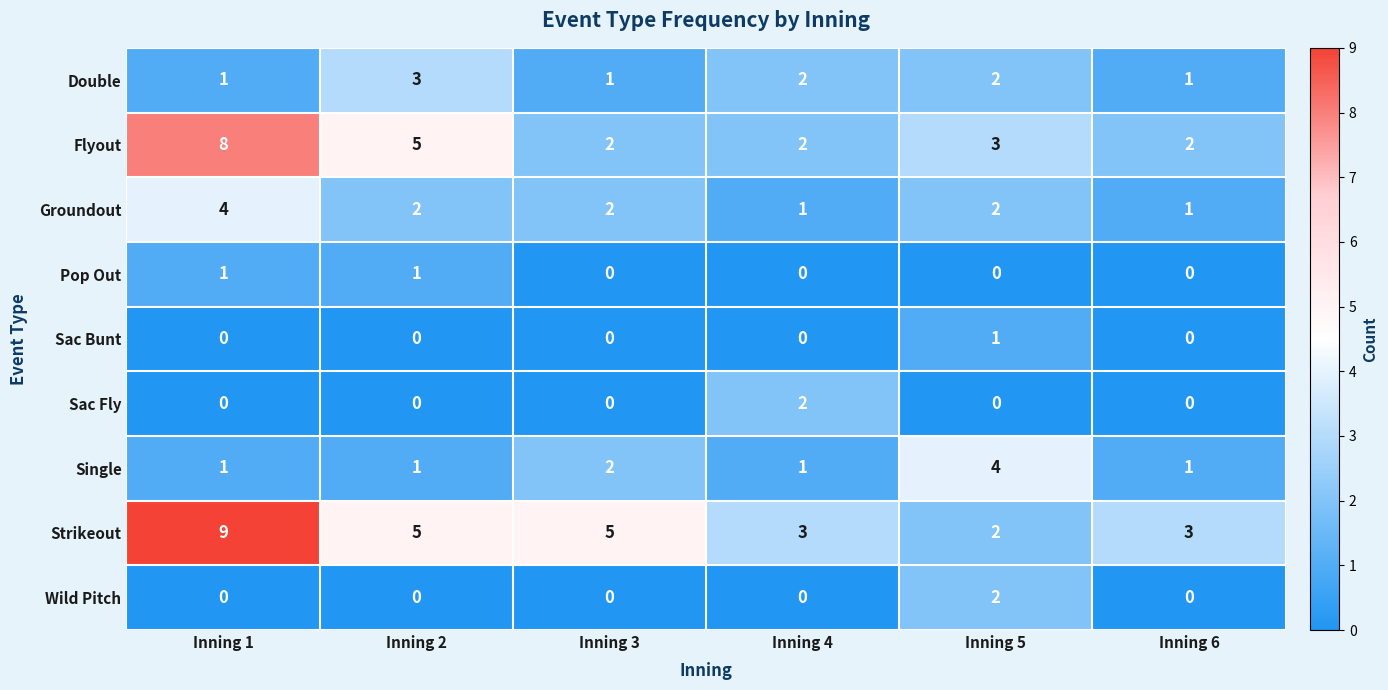

At which label does Flyout reach its peak?

Inning 1